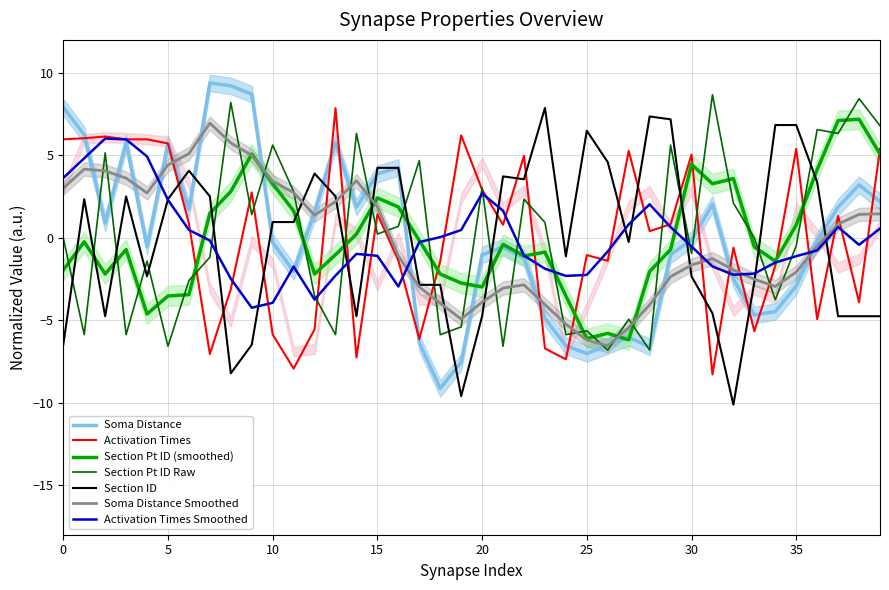

What is the approximate value of section pt ID at 12?

-3.5